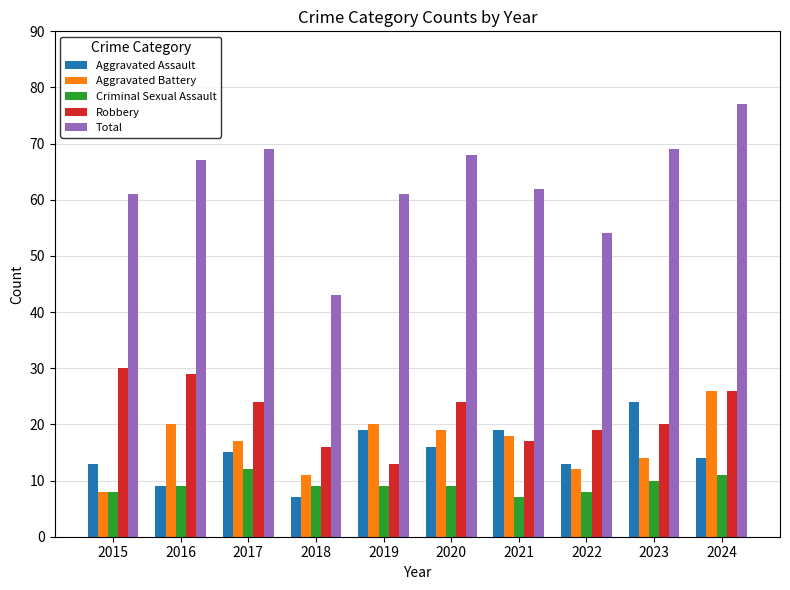

What is the difference between the highest and lowest values at 2021?

55